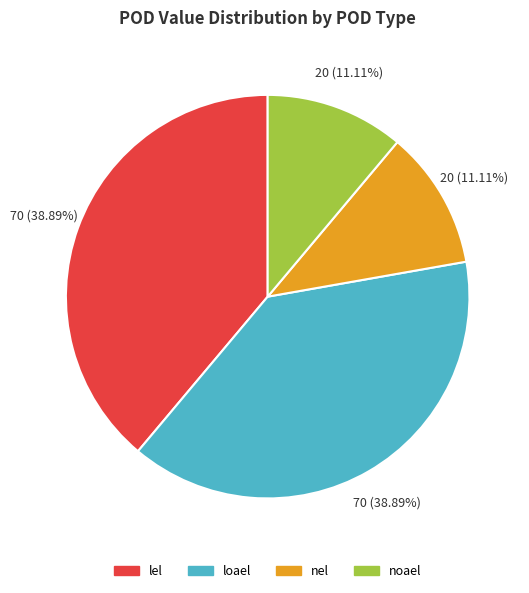

What percentage is NOT represented by noael?

88.9%